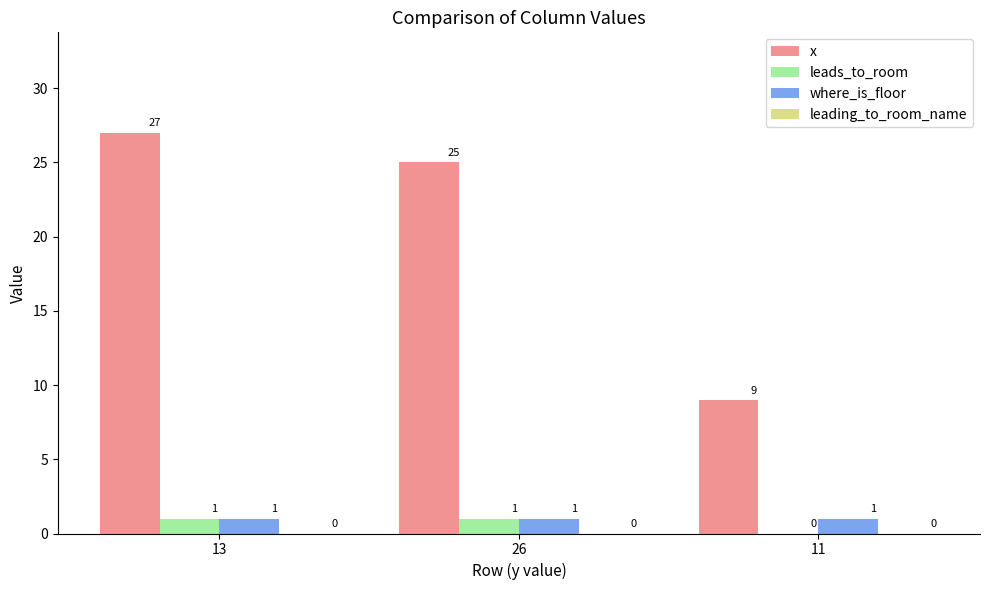

Which category has the highest value across all series?

13